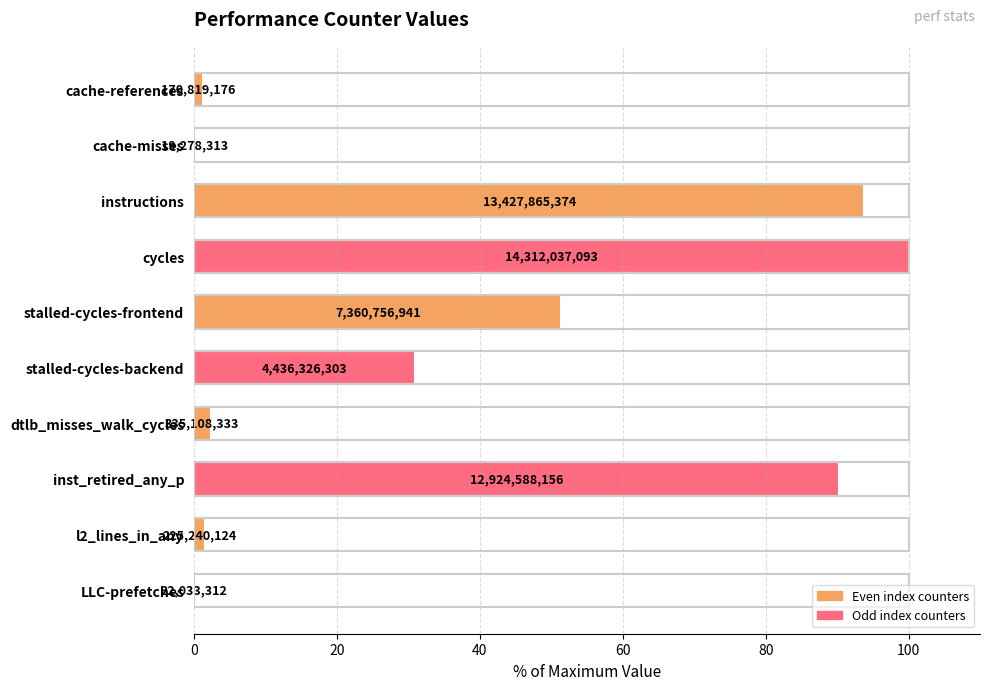

What is the minimum value shown in the chart?

0.1